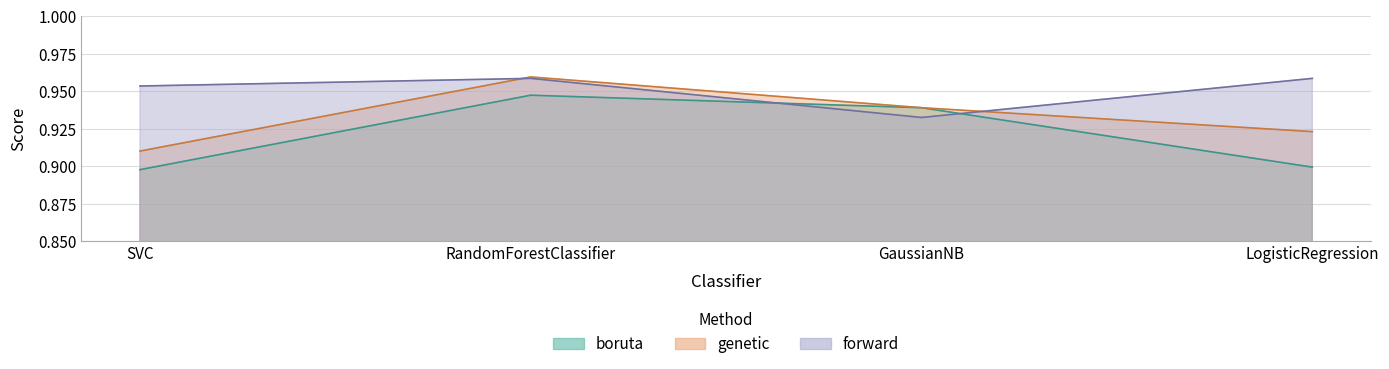

What are all the series names shown in the legend?

boruta, genetic, forward